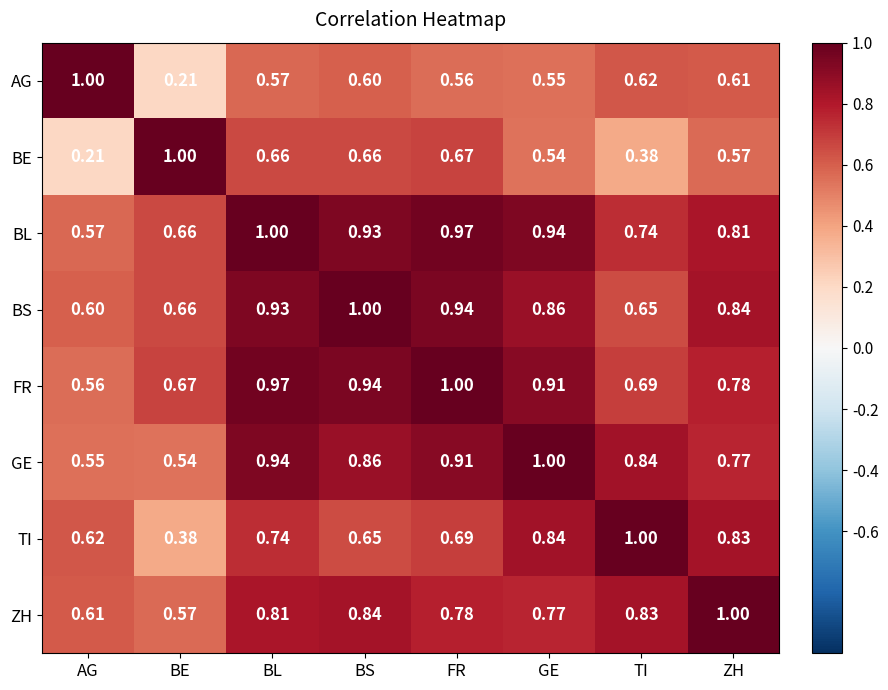

At which label does BE reach its peak?

BE